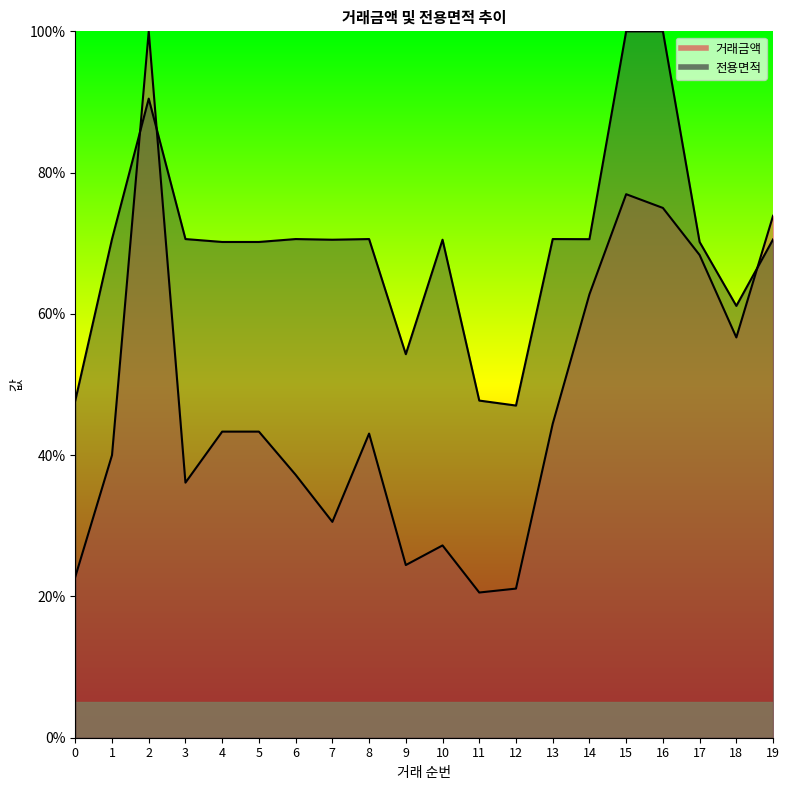

At how many categories does at least one series exceed 71?

4